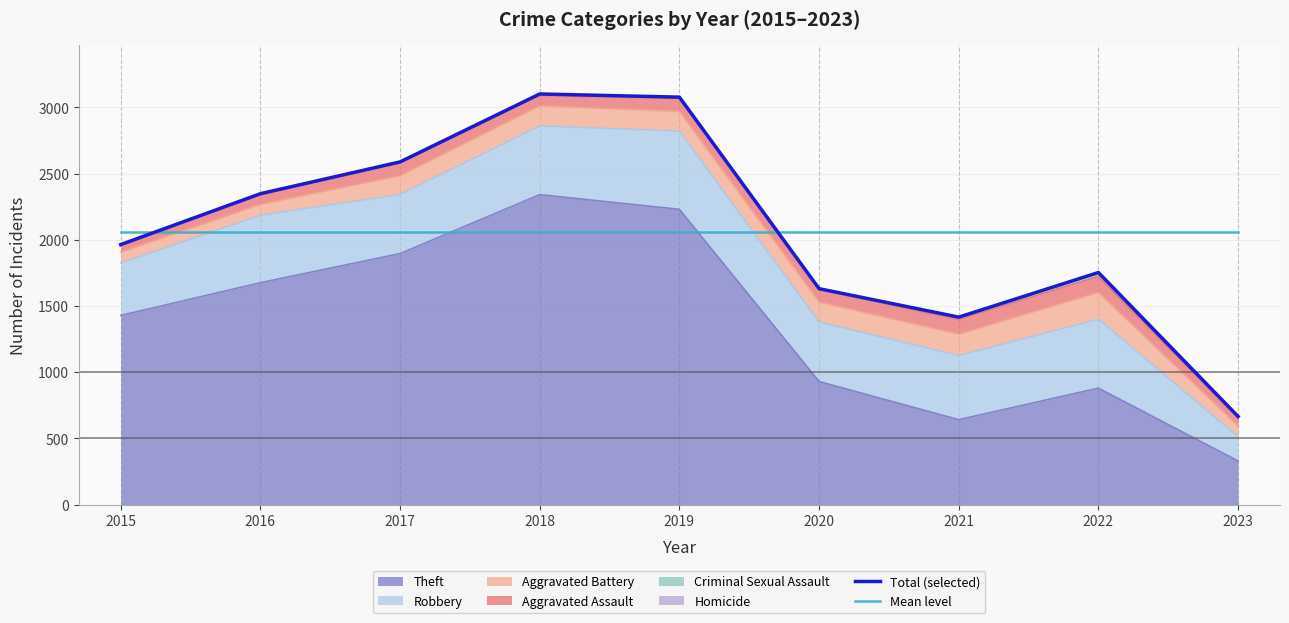

Which series ends up on top after the final intersection of Mean level and Total (selected)?

Mean level